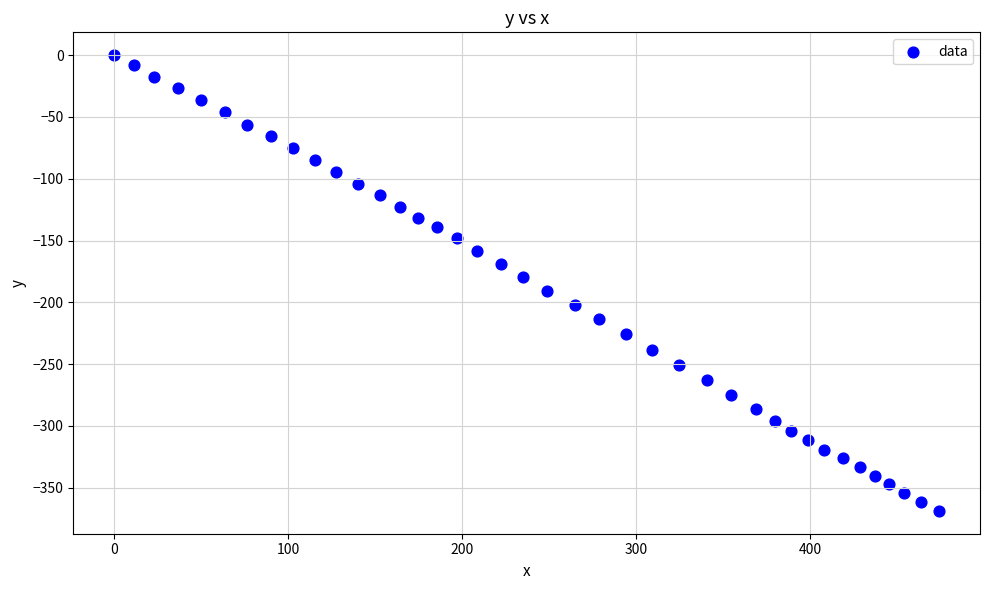

What is the range of Y values (max minus min)?

368.8